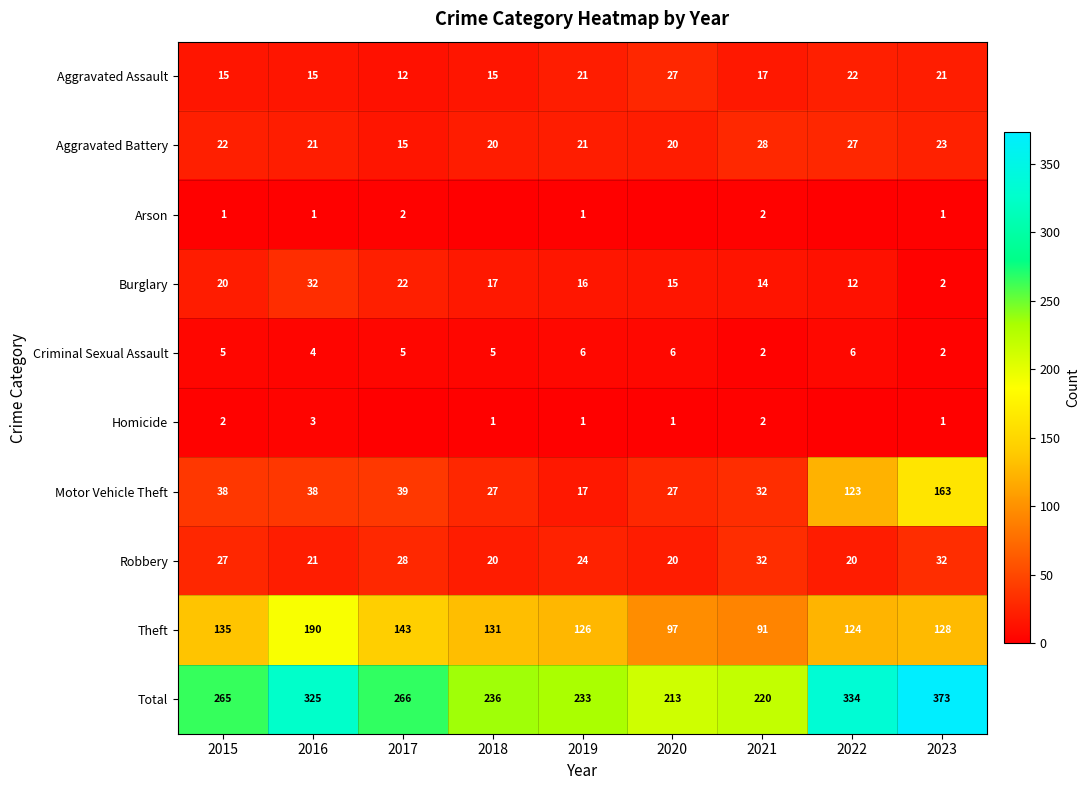

At which category is the sum across all series the highest?

2023